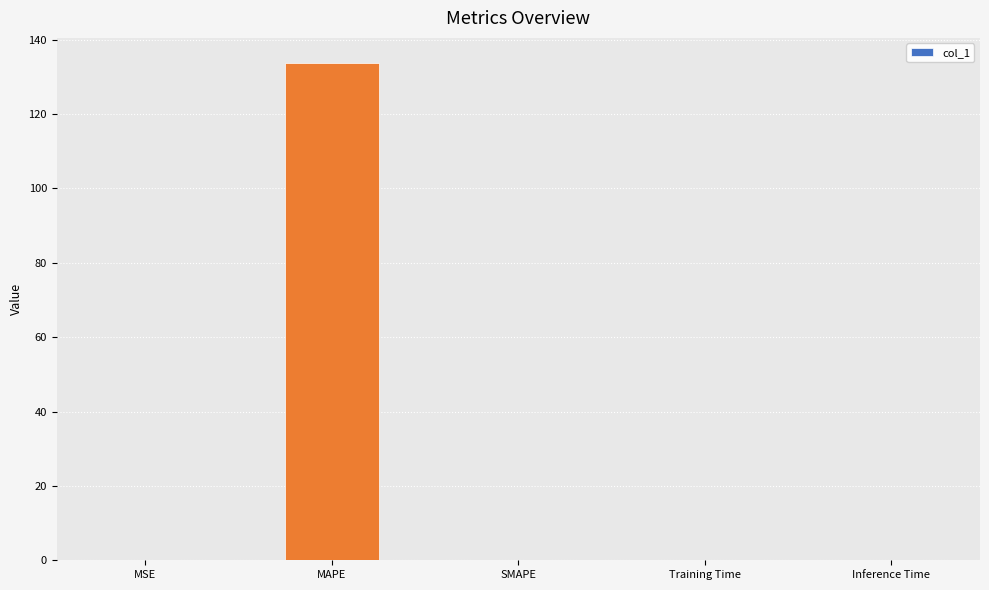

What is the maximum value shown in the chart?

133.8